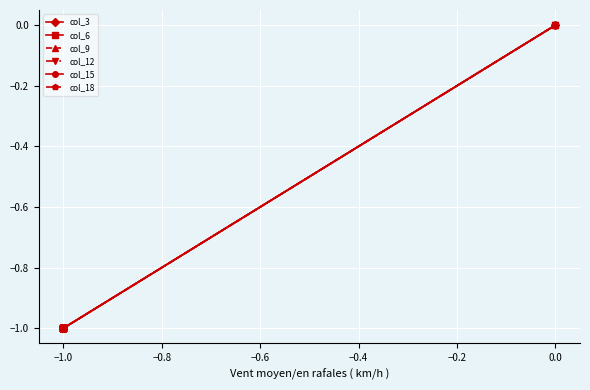

The value of col_18 at −1.0 is -2. True or false?

False